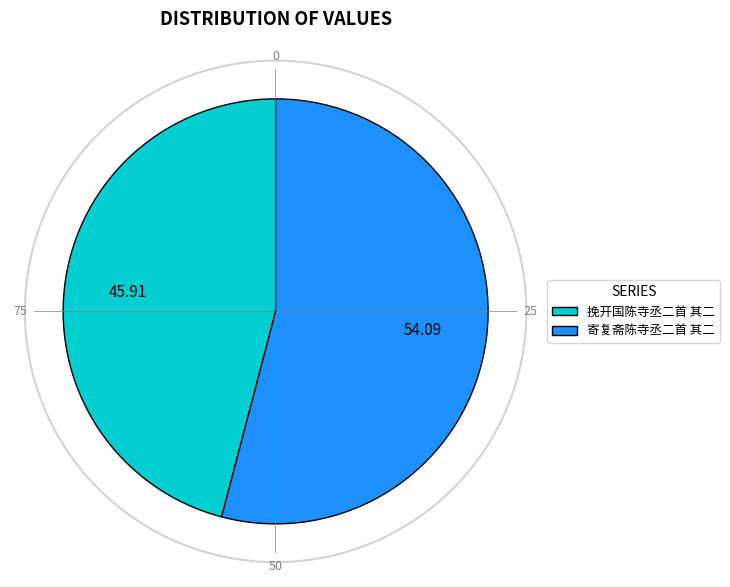

True or false: 挽开国陈寺丞二首 其二 accounts for 46% of the total.

True